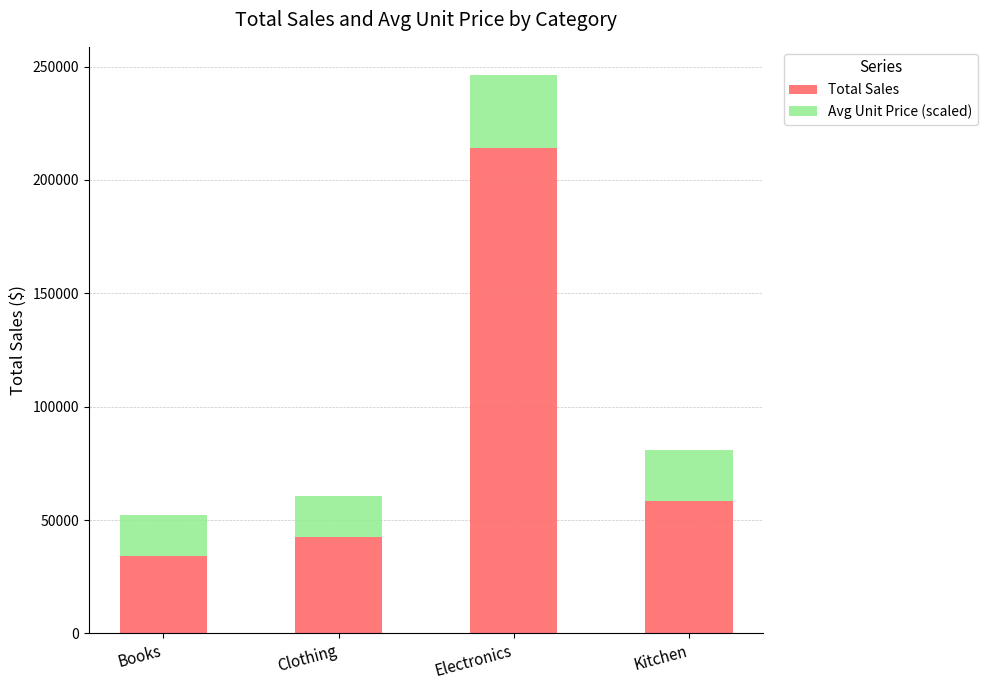

Reading right to left, list the values for the Total Sales series.

Kitchen=58616.7	Electronics=214238.5	Clothing=42605.5	Books=34048.3